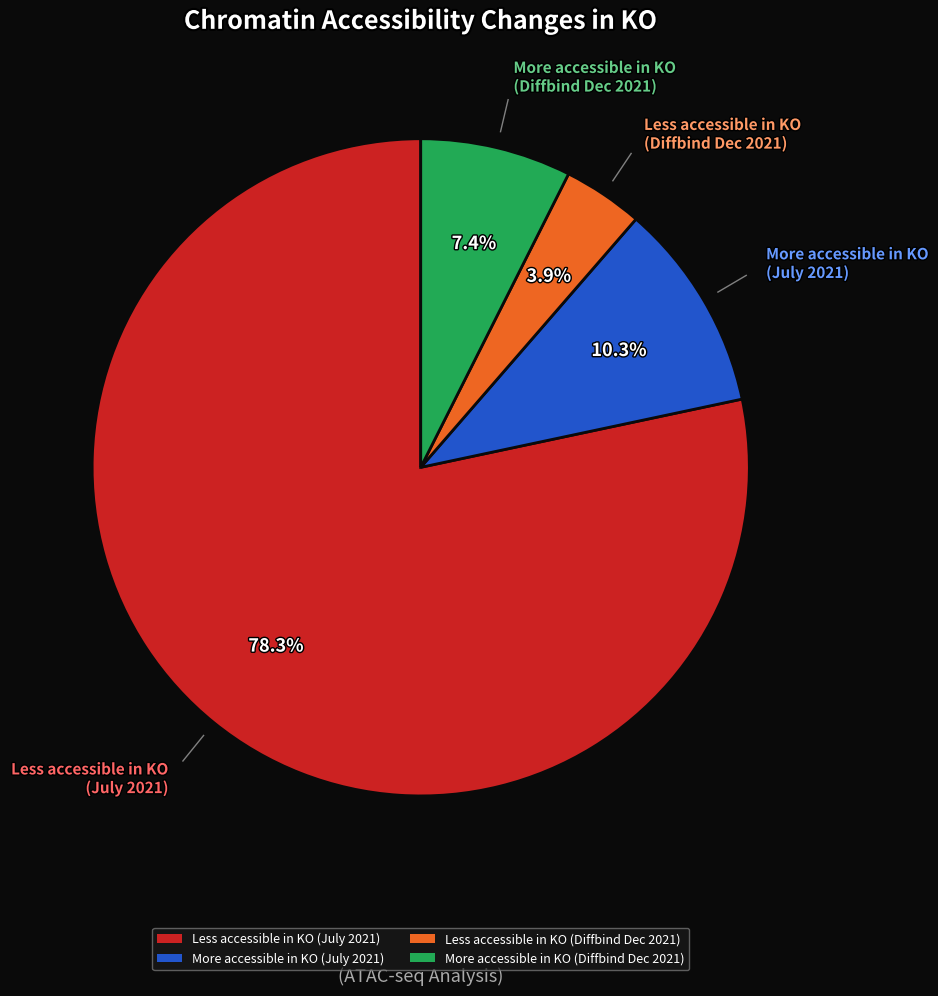

Which slice is the smallest?

Less accessible in KO (Diffbind Dec 2021)